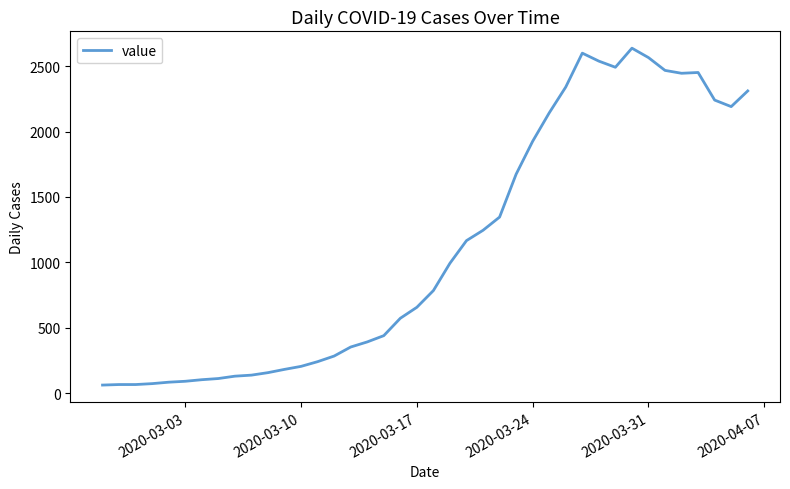

What is the maximum value shown in the chart?

2638